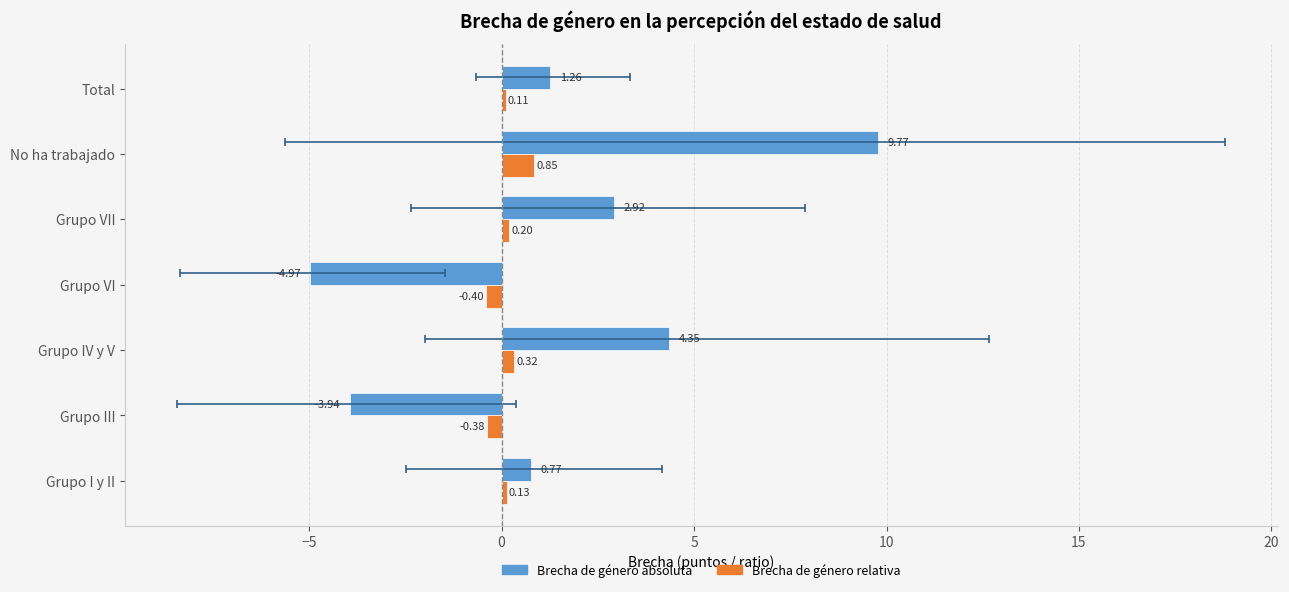

What is the smallest value displayed?

-5.0